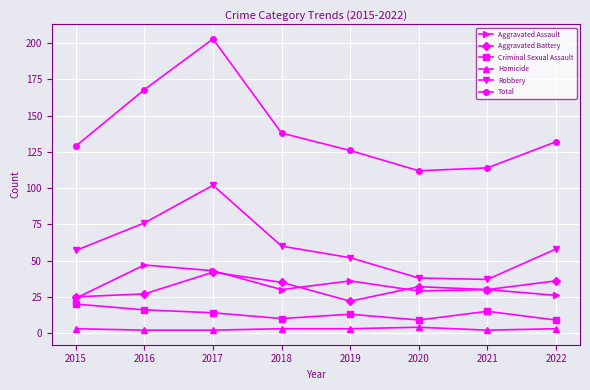

At how many categories does at least one series exceed 35?

8